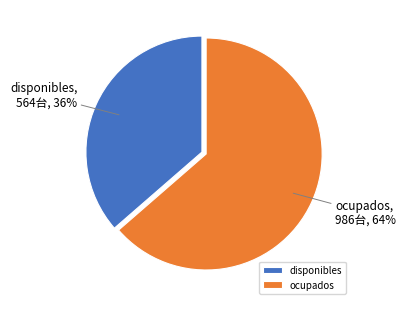

How many slices are in this pie chart?

2